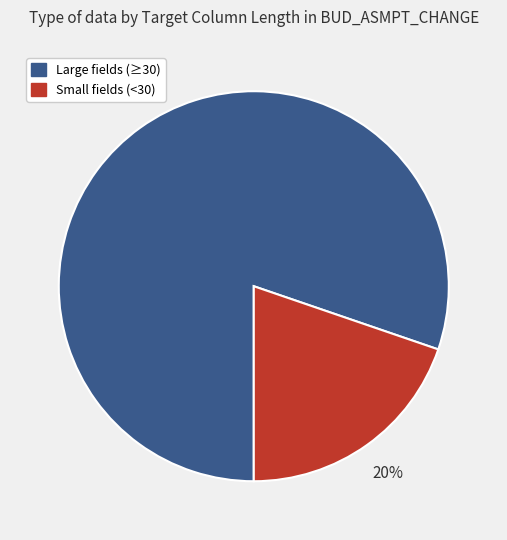

To the nearest percent, what is the average slice percentage?

50%